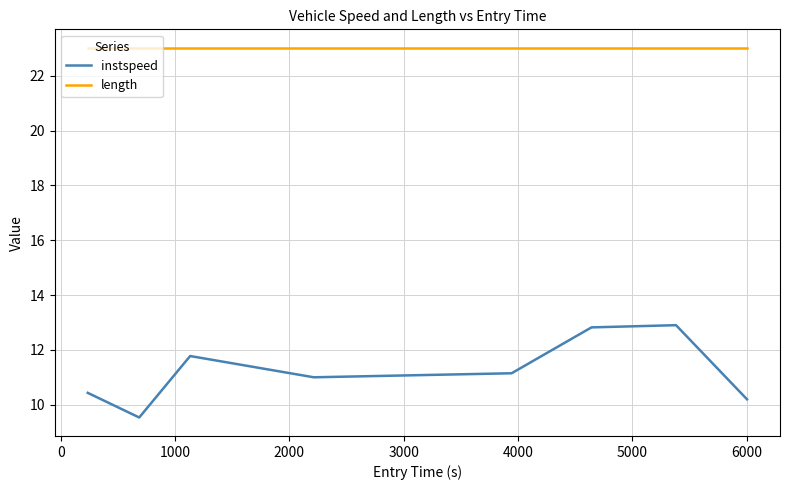

Which series has the largest total across all categories?

length